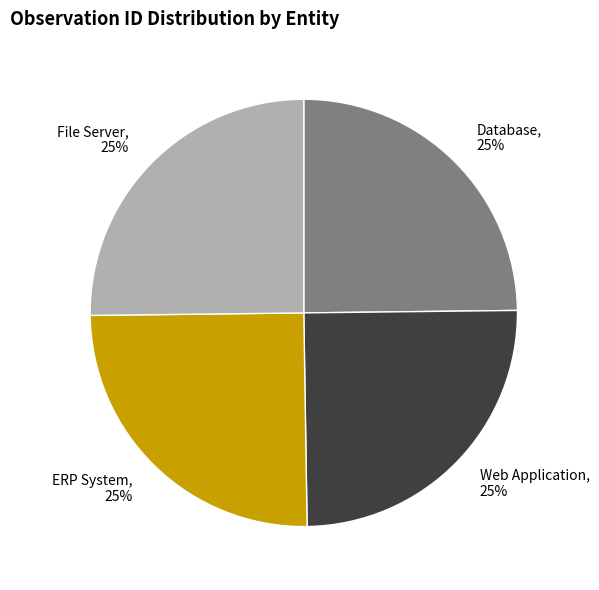

To the nearest percent, what is the average slice percentage?

25%